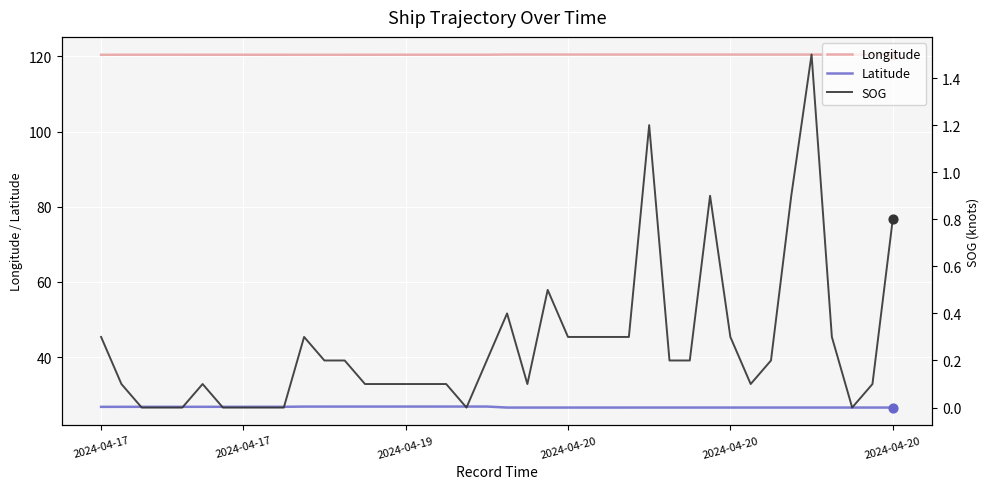

Which series contains the lowest Y value?

SOG